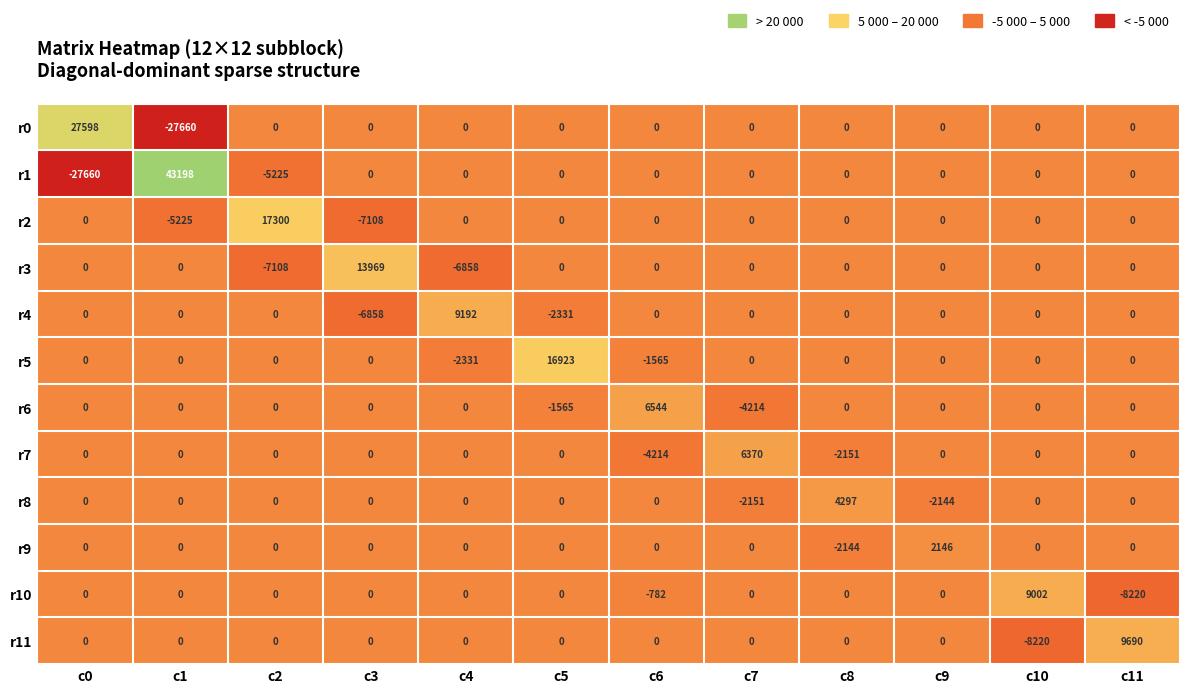

Rank the series by their maximum value, from highest to lowest.

r1, r0, r2, r5, r3, r11, r4, r10, r6, r7, r8, r9